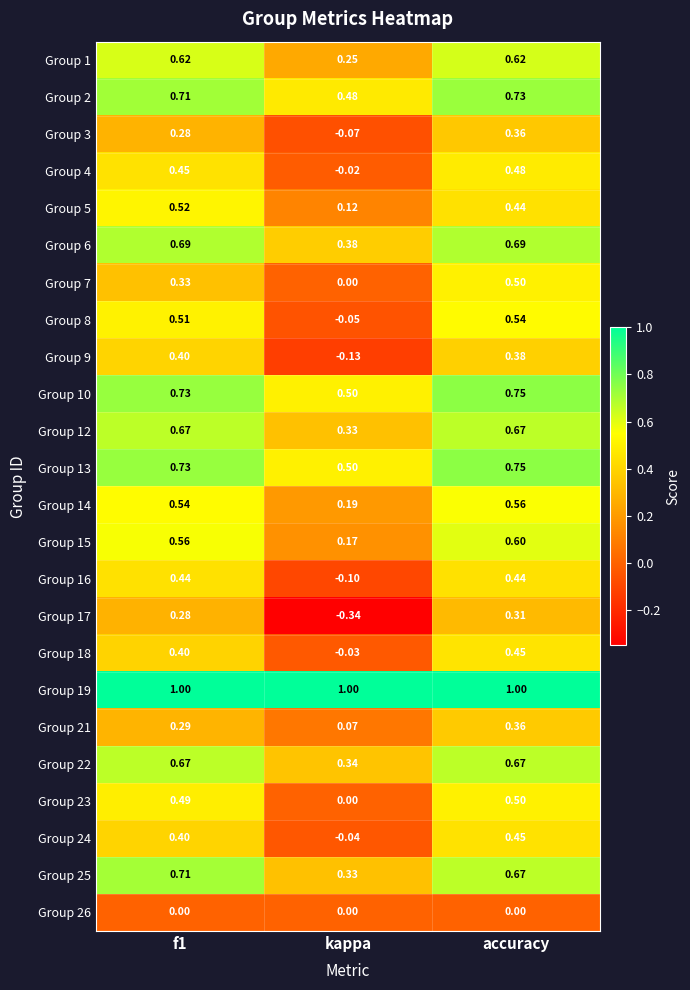

What is the total value across all series at accuracy?

12.9